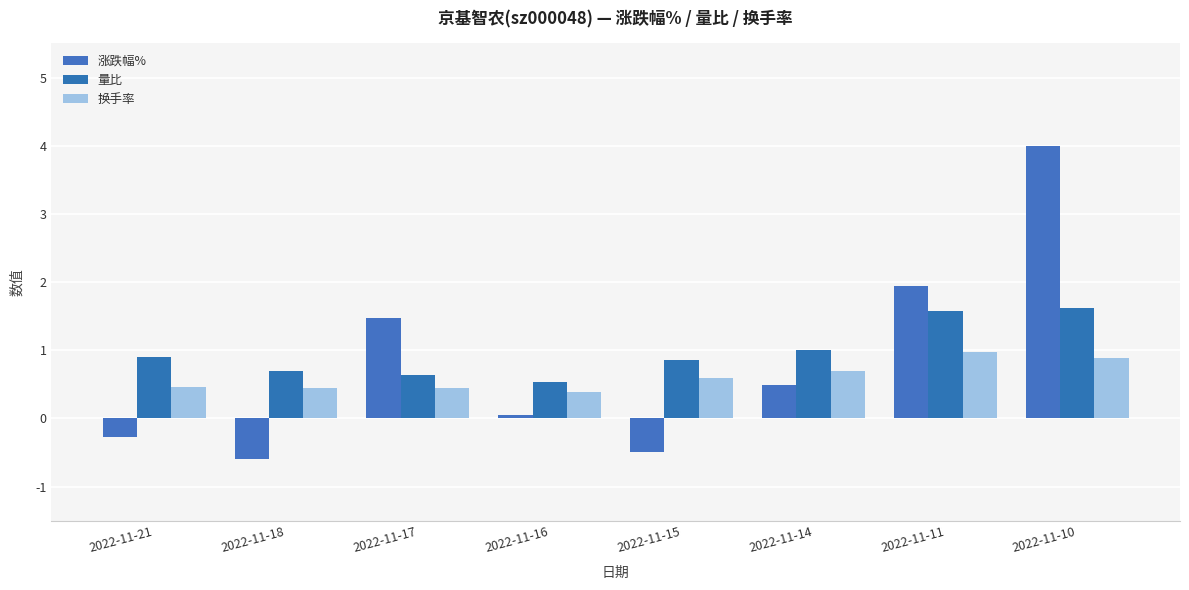

Is it true that 换手率 equals 0.3 at 2022-11-15?

False